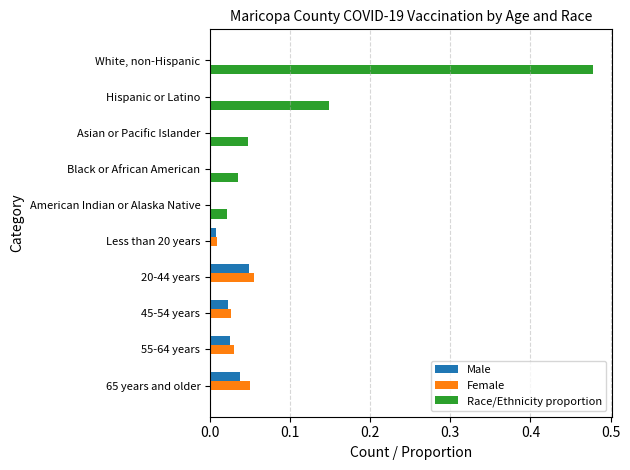

How many data points does each series have?

10